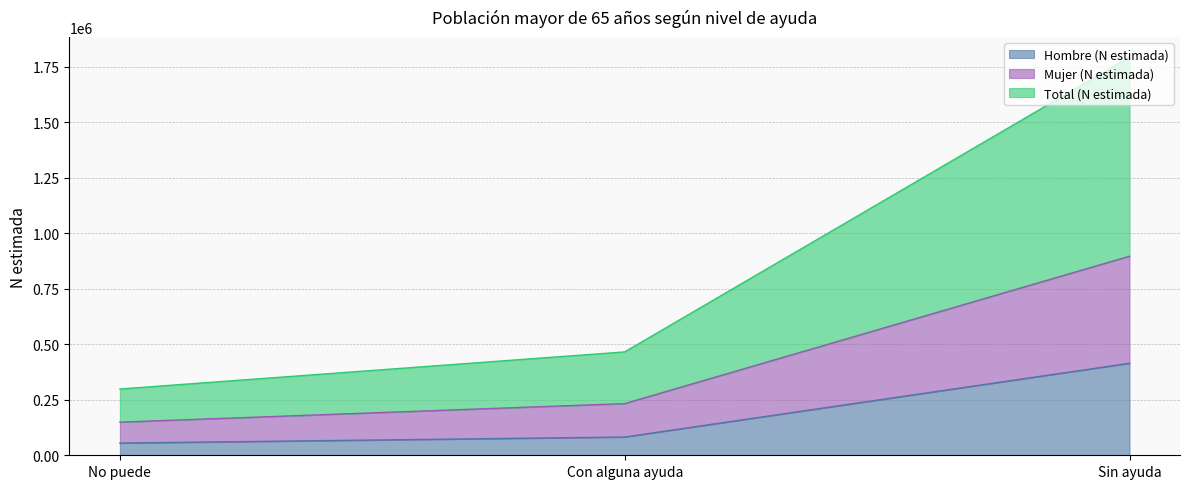

What is the difference between the second highest and minimum values in the Total (N estimada) series?

83509